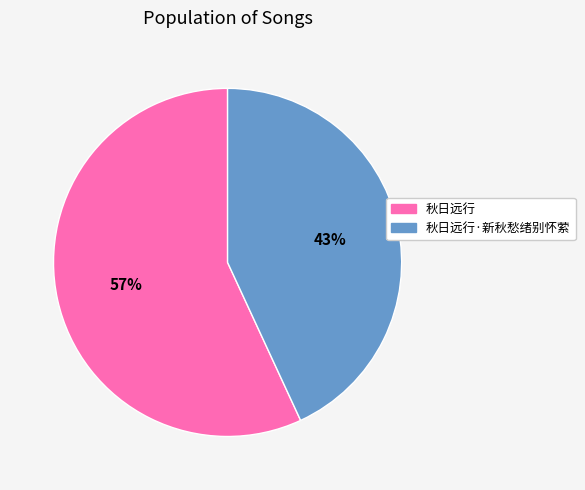

To the nearest percent, what is the average slice percentage?

50%